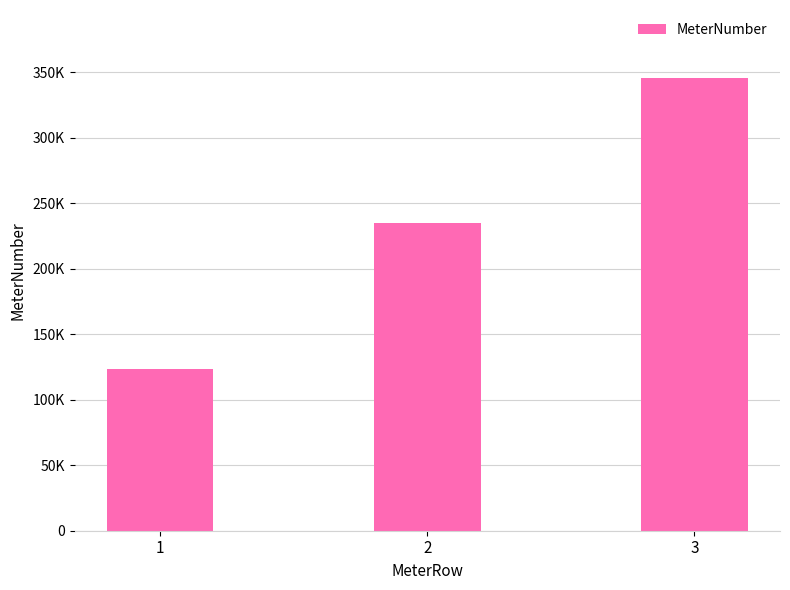

The chart shows a value of 543256 at 3. True or false?

False